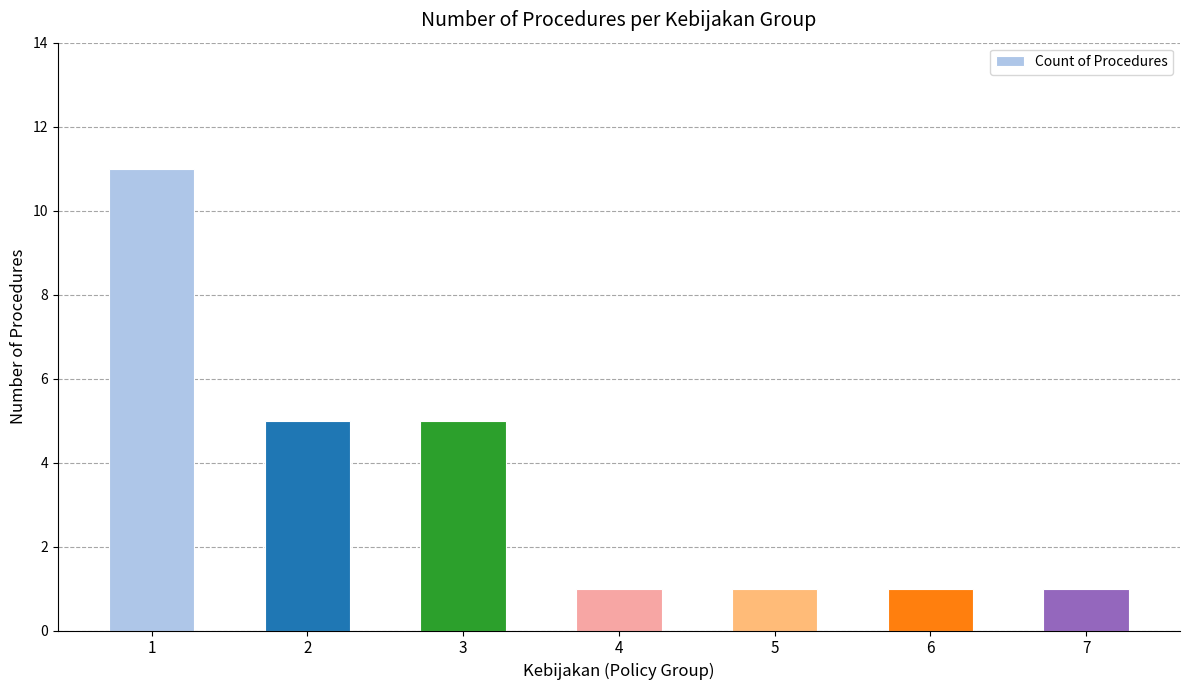

What is the difference between the second highest and second lowest values?

4